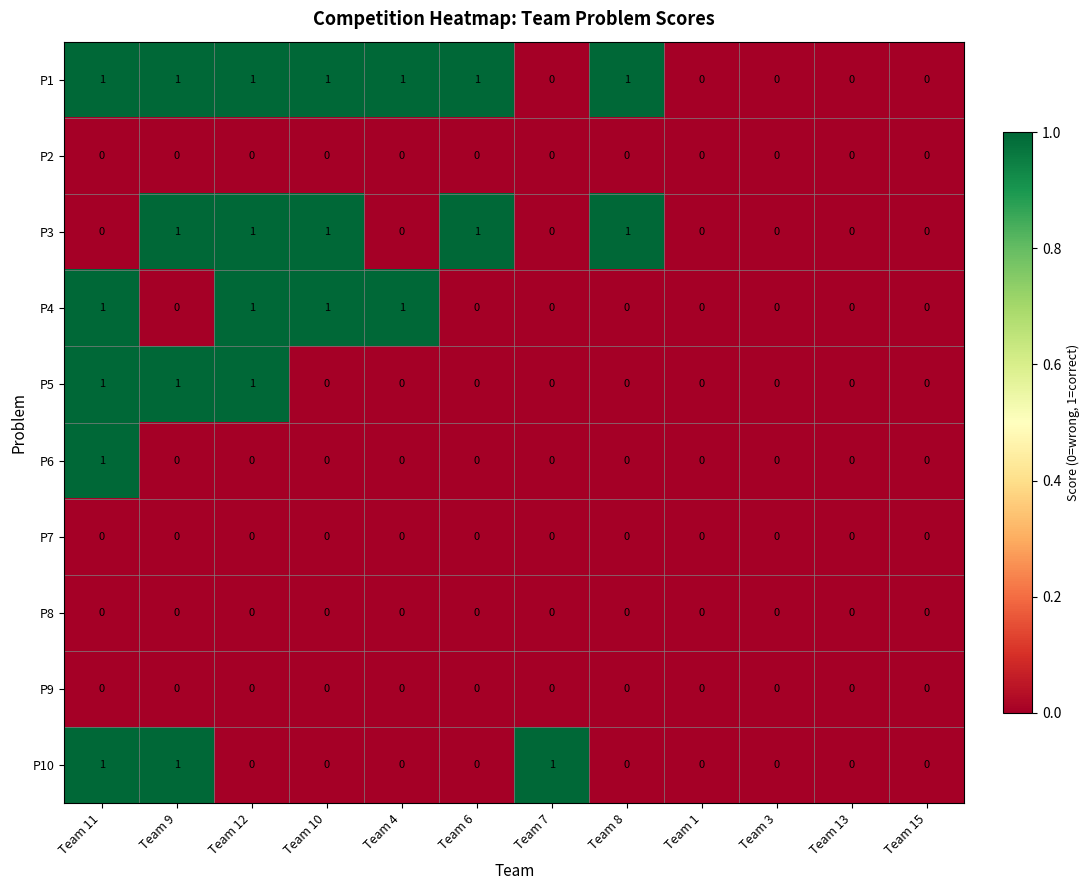

What is the total value across all series at Team 12?

4